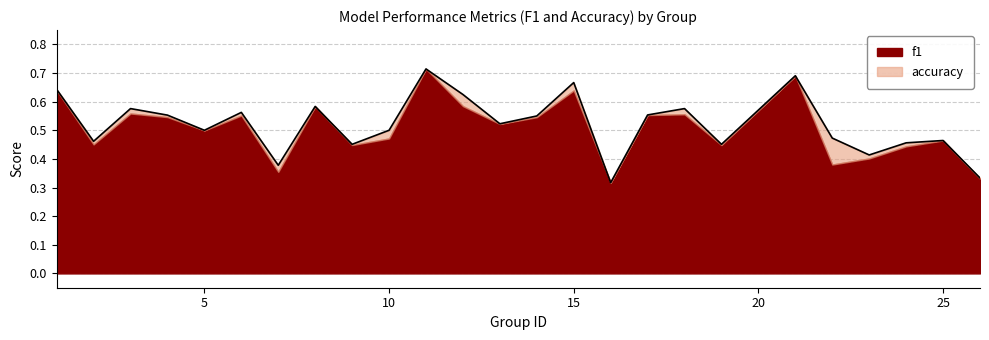

How many lines are shown in the chart?

2